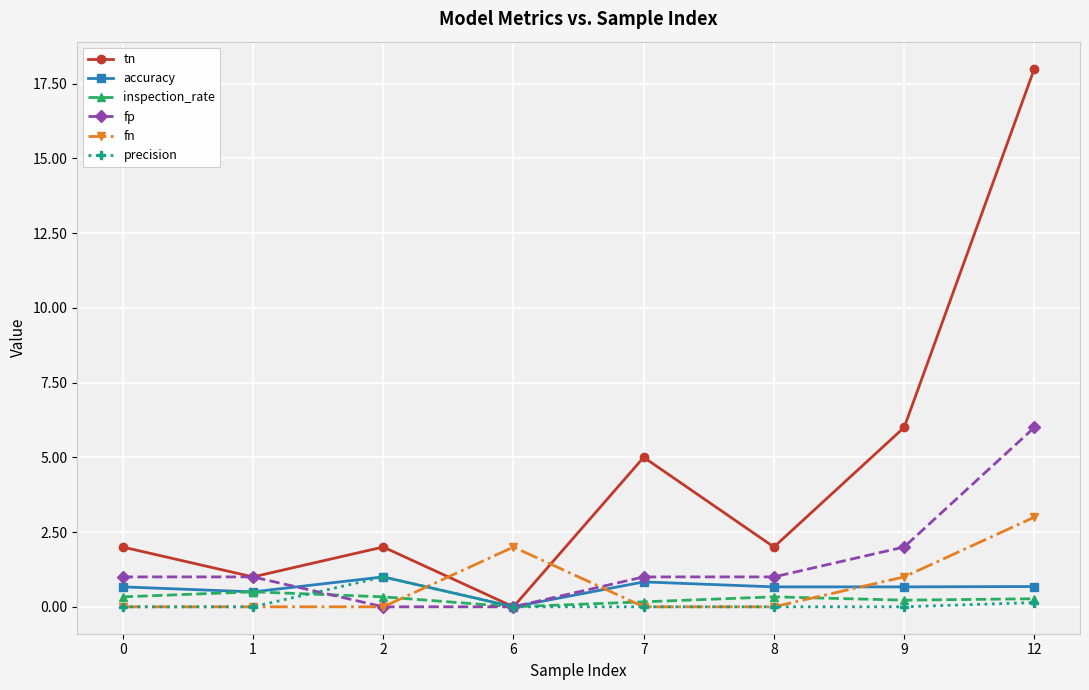

Which series has the widest spread of values?

tn